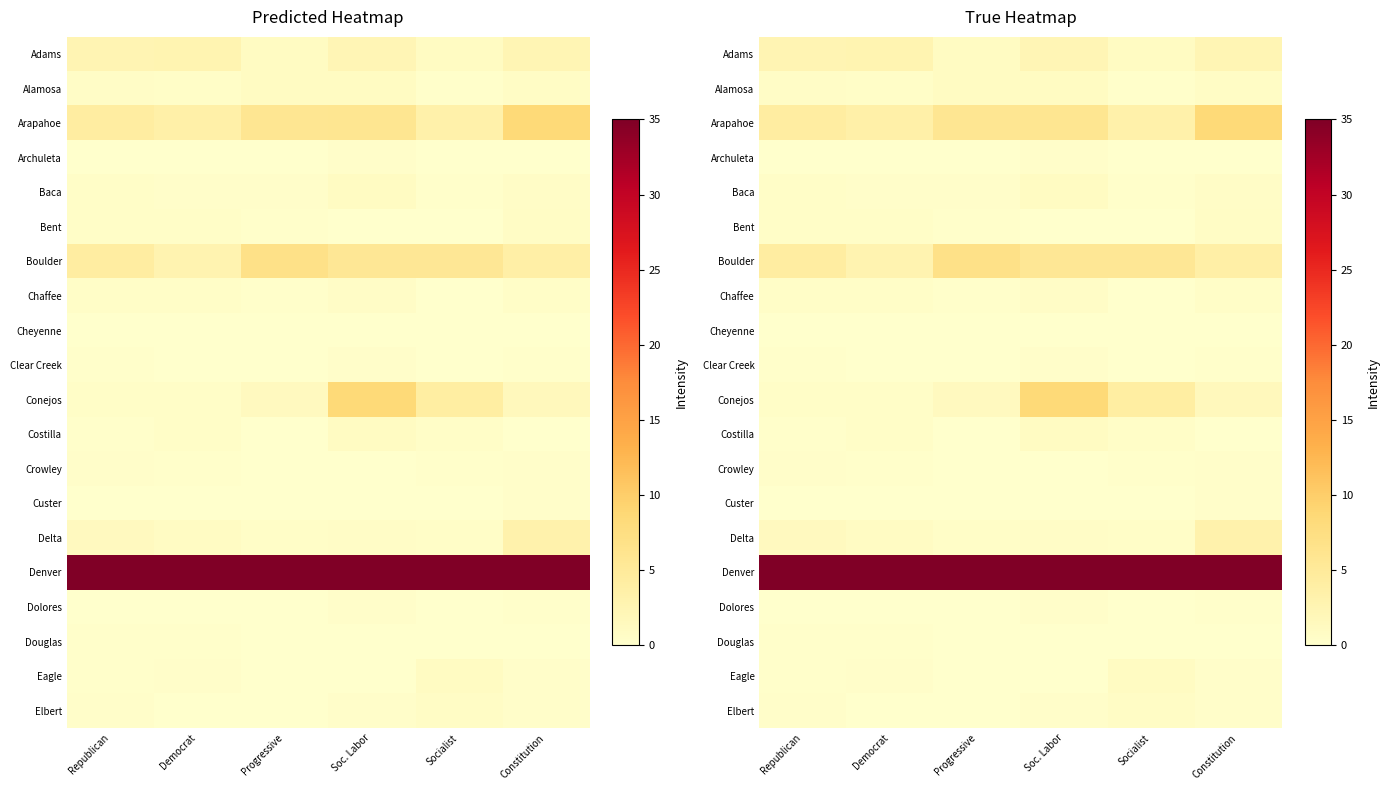

Which category has the lowest value across all series?

Progressive